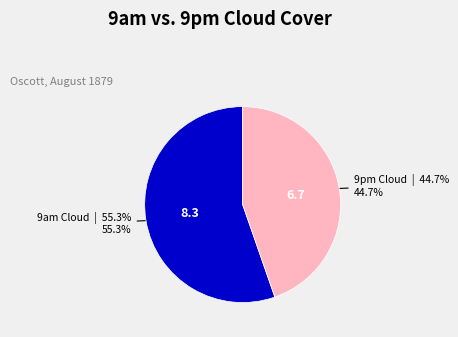

How much of the chart is everything except 9am Cloud?

44.7%